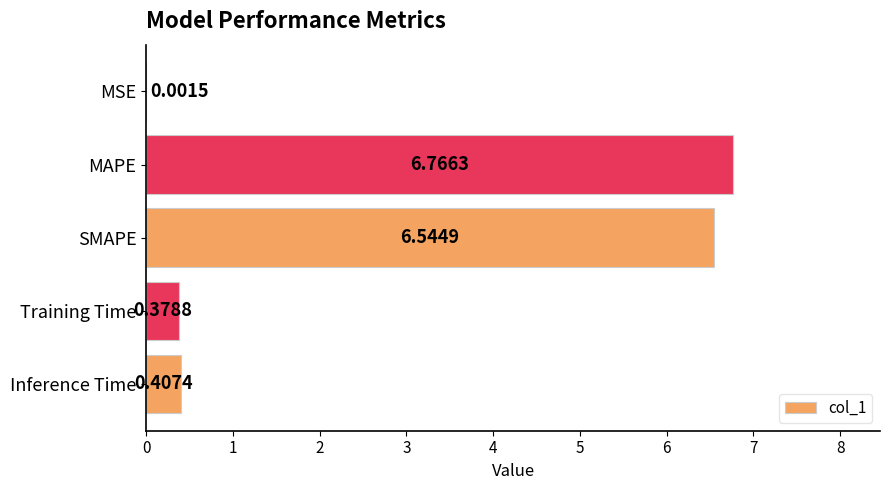

At which category does the chart reach its peak across all series?

MAPE